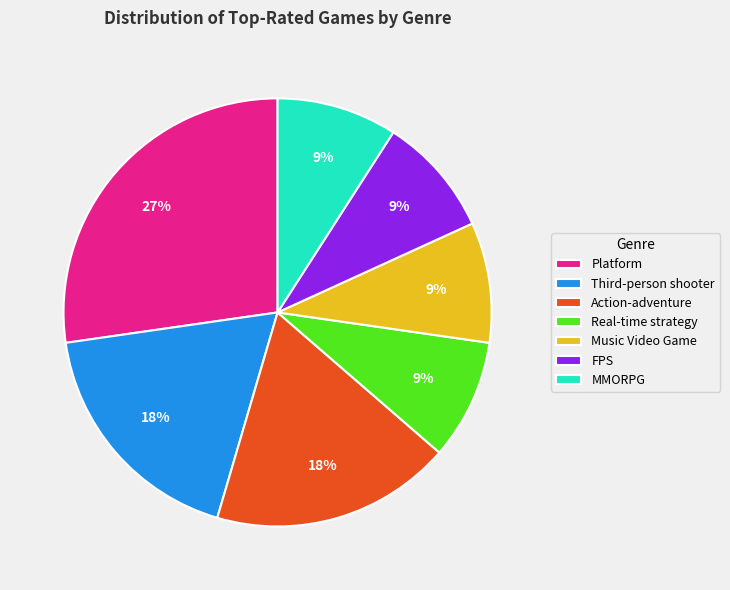

True or false: MMORPG accounts for 1% of the total.

False